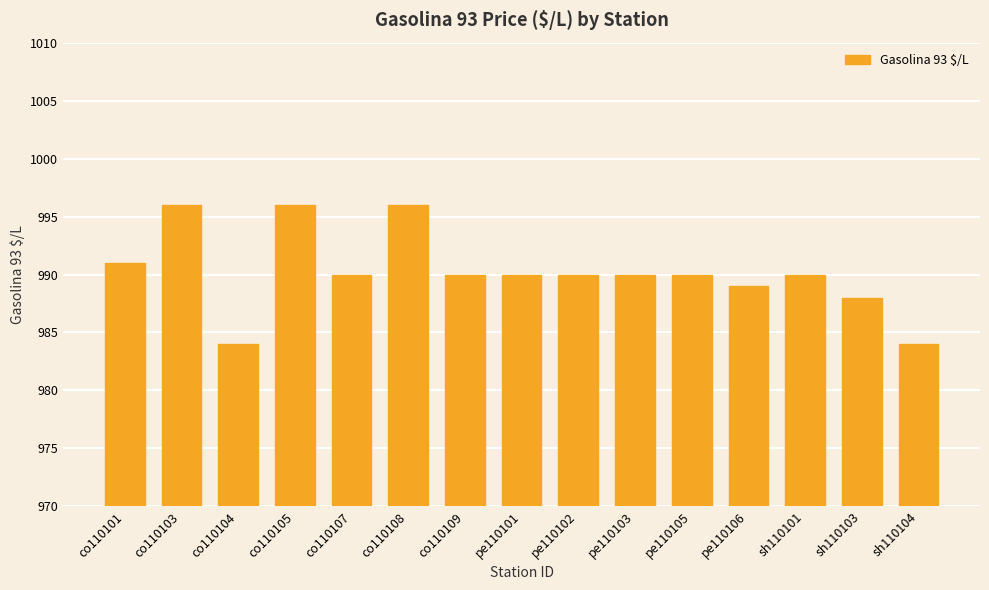

What is the label of the 5th bar from the right?

pe110105